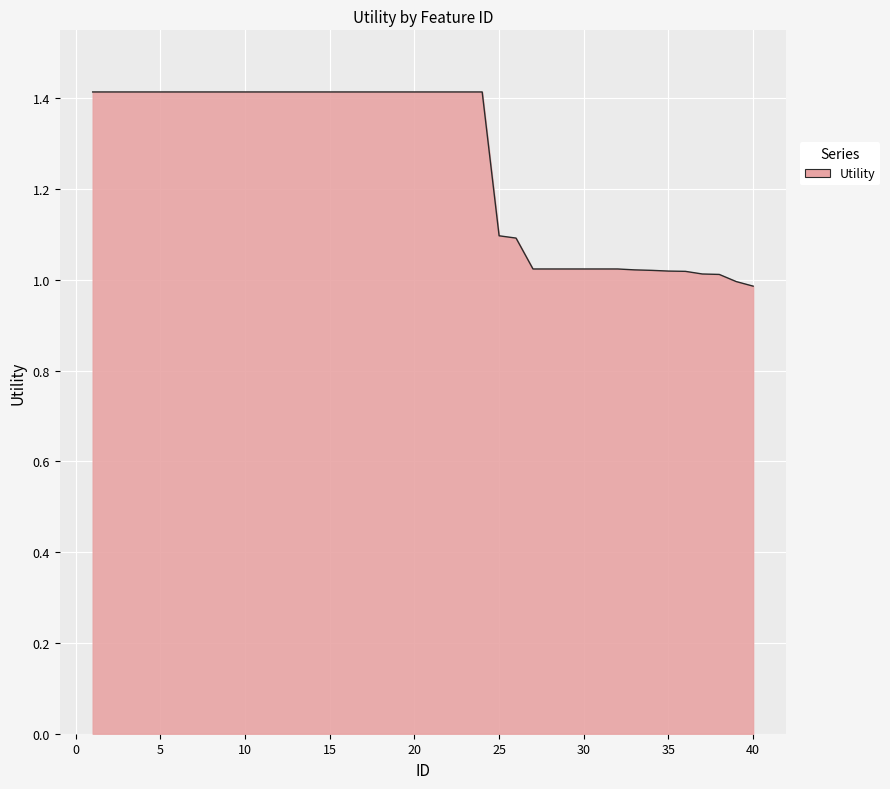

What is the maximum value shown in the chart?

1.4